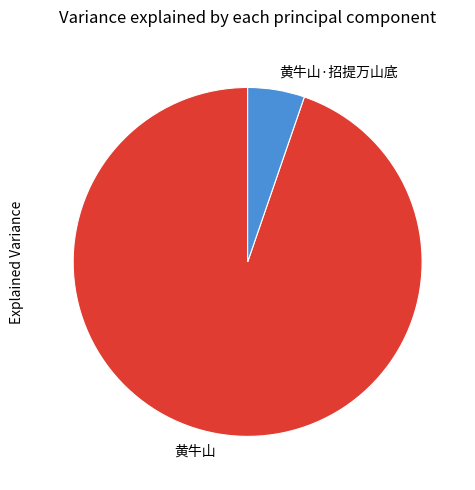

Is it true that 黄牛山 is 99% of the pie?

False